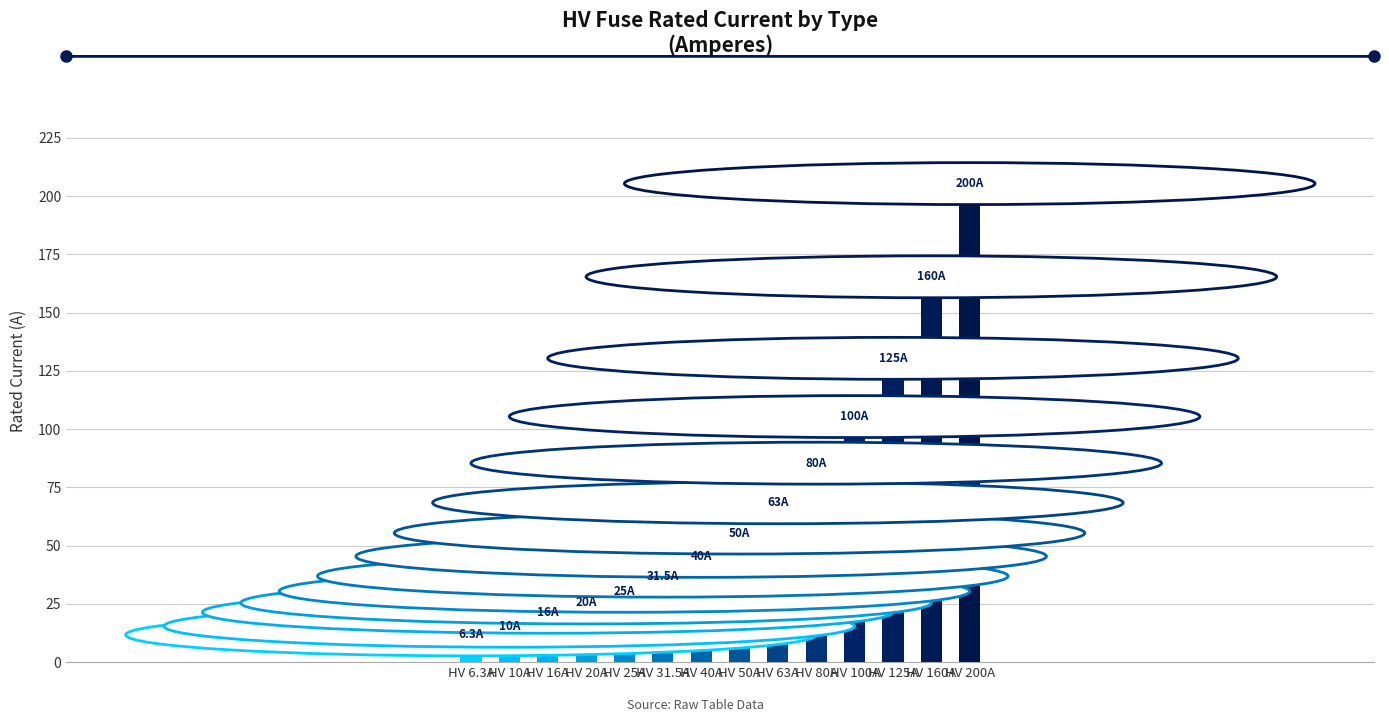

Reading right to left, list all the values displayed in this chart.

HV 200A=200.0	HV 160A=160.0	HV 125A=125.0	HV 100A=100.0	HV 80A=80.0	HV 63A=63.0	HV 50A=50.0	HV 40A=40.0	HV 31.5A=31.5	HV 25A=25.0	HV 20A=20.0	HV 16A=16.0	HV 10A=10.0	HV 6.3A=6.3